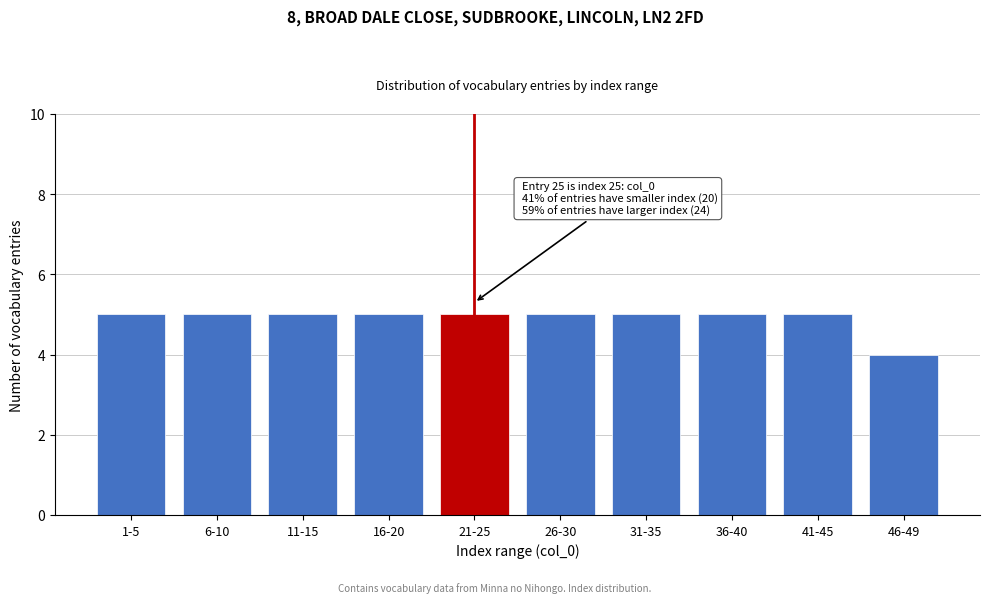

Reading left to right, extract all data points from this chart.

1-5=5	6-10=5	11-15=5	16-20=5	21-25=5	26-30=5	31-35=5	36-40=5	41-45=5	46-49=4